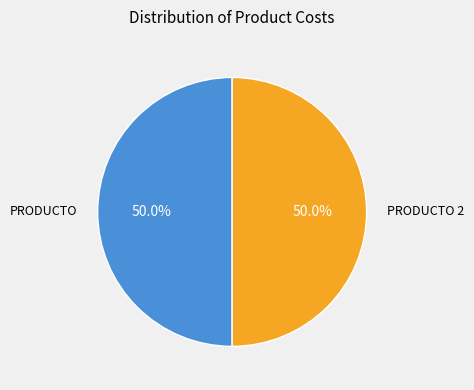

Approximately how many times larger is the value at PRODUCTO compared to PRODUCTO 2?

1.0